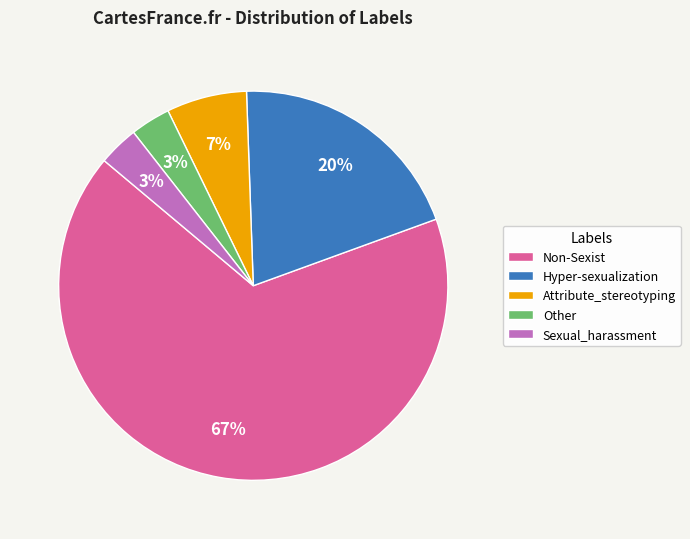

To the nearest percent, what portion does Attribute_stereotyping represent?

7%